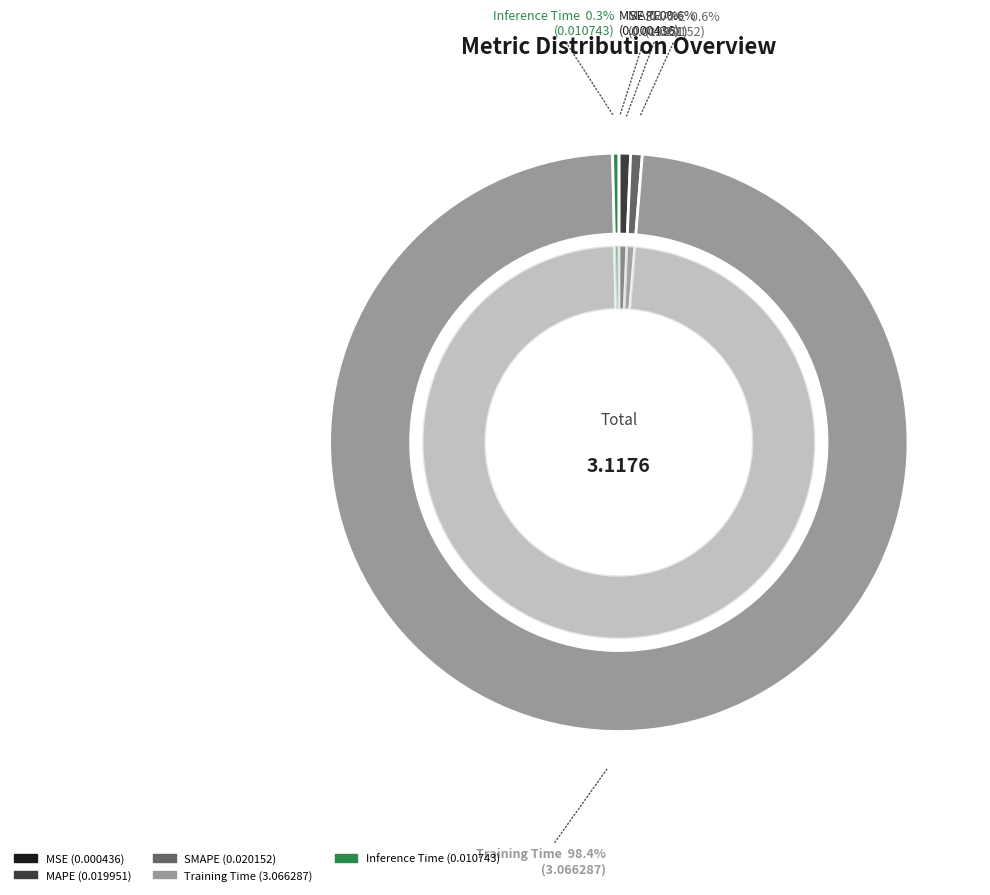

Is there a majority slice in this chart?

Yes